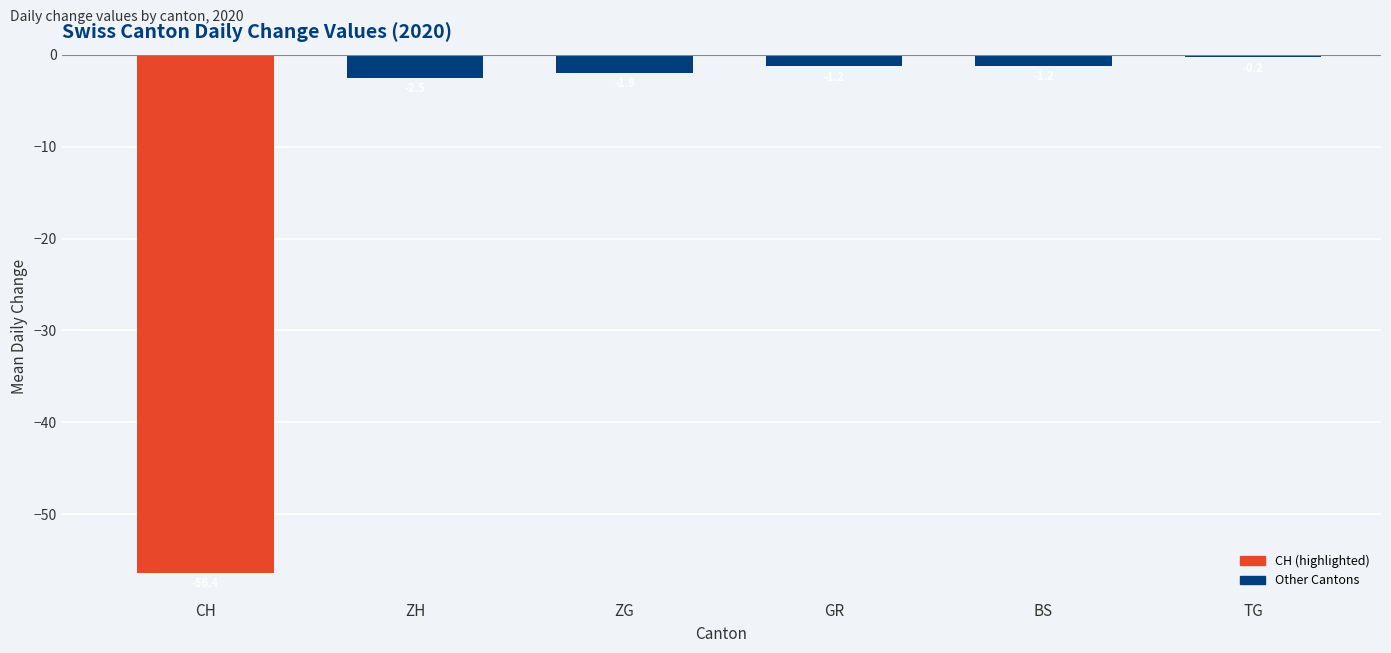

What is the label of the 5th bar from the right?

ZH